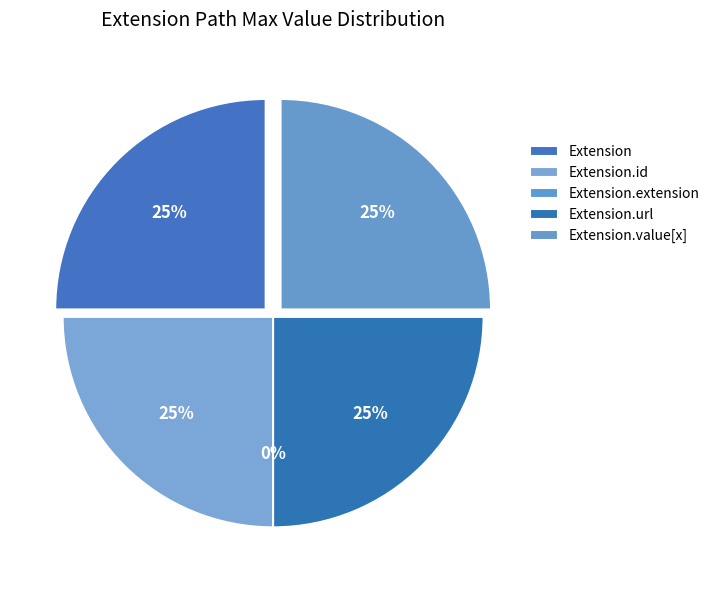

Which slice is the smallest?

Extension.extension